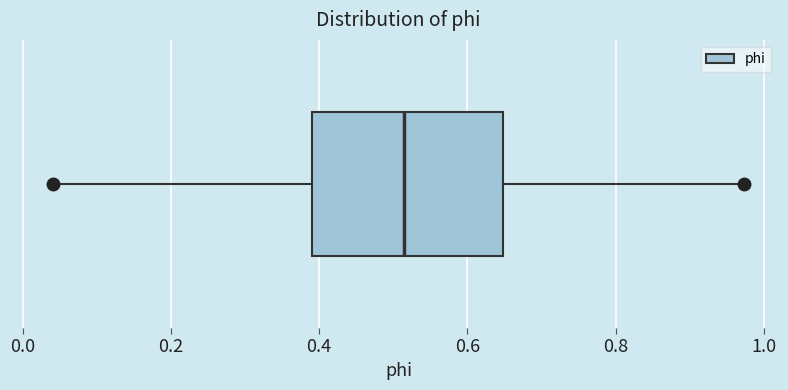

Where does the right whisker of the box end on the x-axis? The values are not printed on the chart, so give them approximately, as read against the axis.

0.98